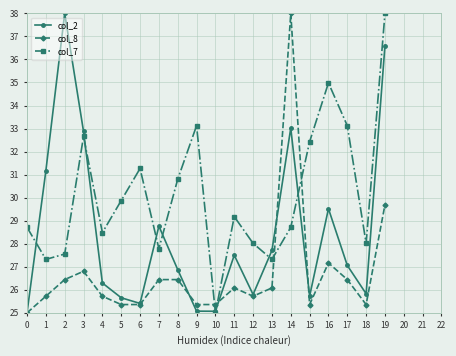

The col_2 series shows 45.1 at 16. True or false?

False